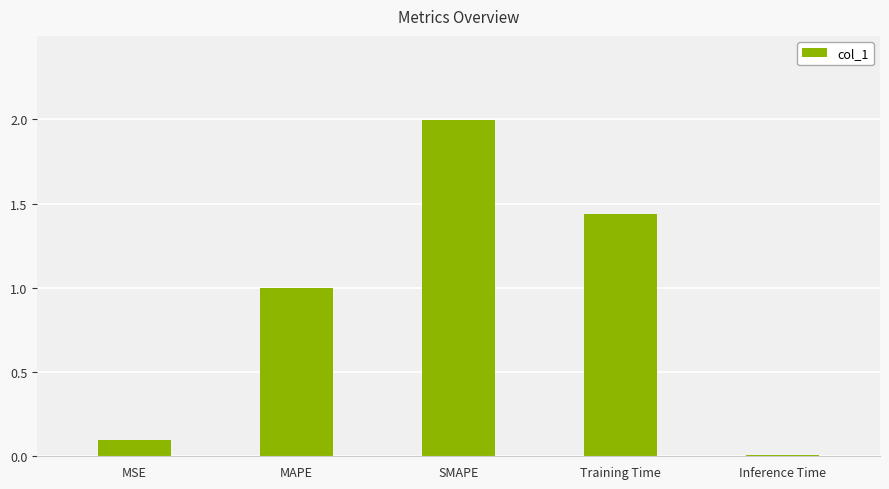

What is the change in value from MSE to MAPE?

+0.9